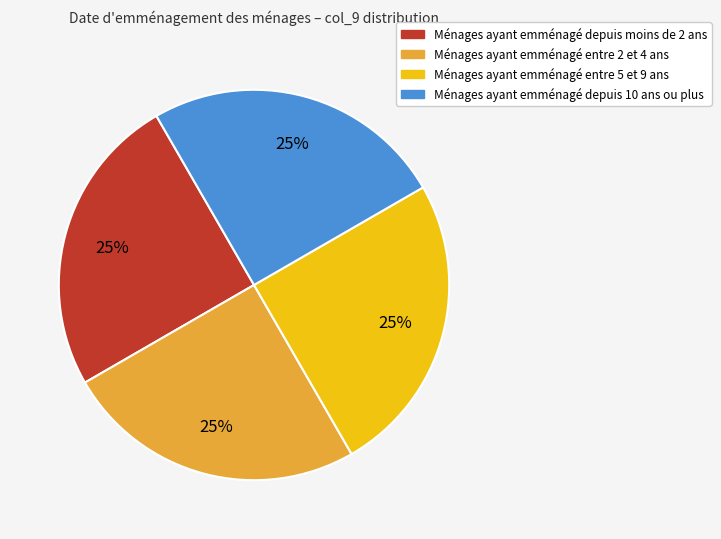

Is there any slice that represents more than half of the pie?

No